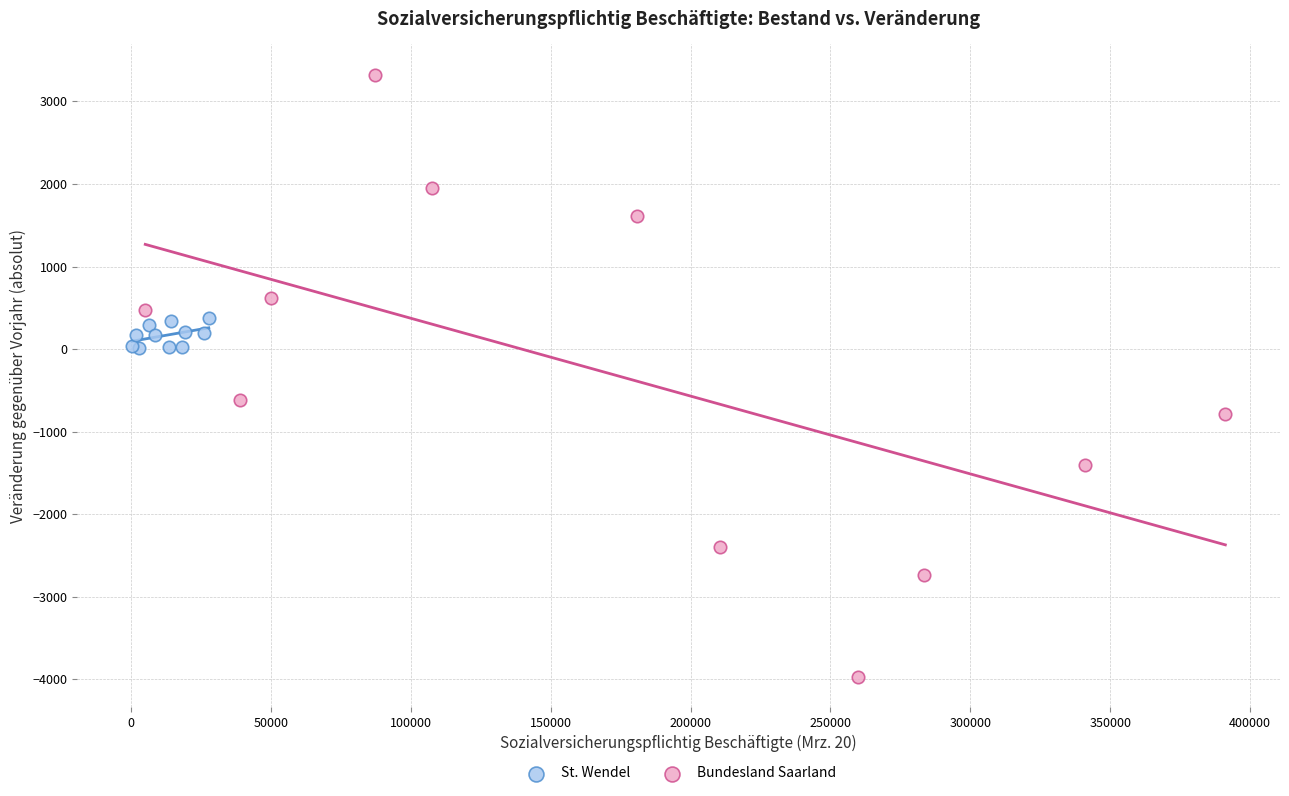

Which series contains the lowest Y value?

Bundesland Saarland